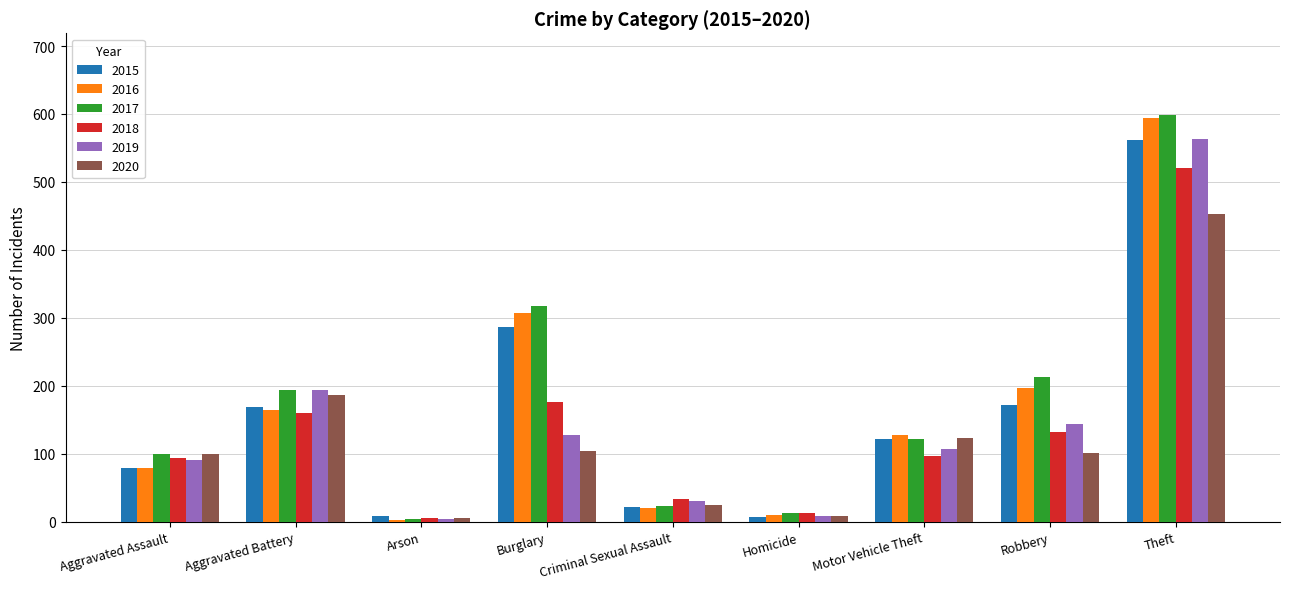

At which category is the sum across all series the highest?

Theft